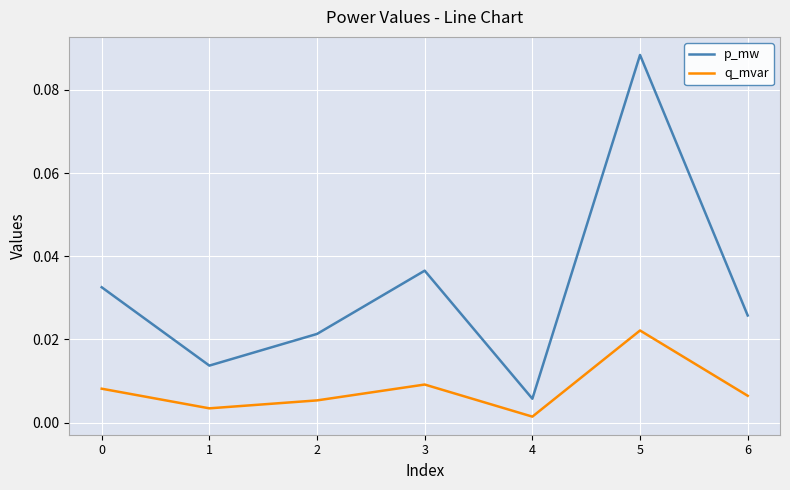

True or false: p_mw and q_mvar intersect in this chart.

False